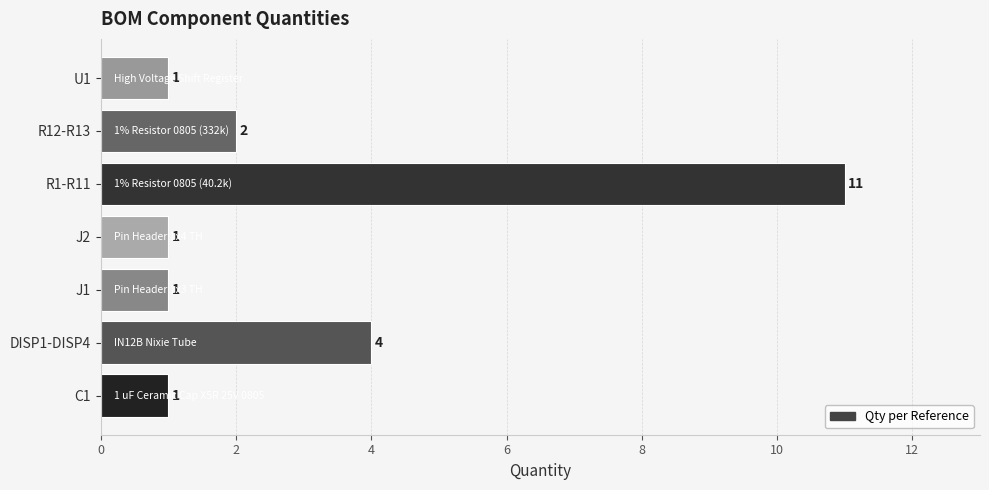

Which has a higher value, DISP1-DISP4 or C1?

DISP1-DISP4